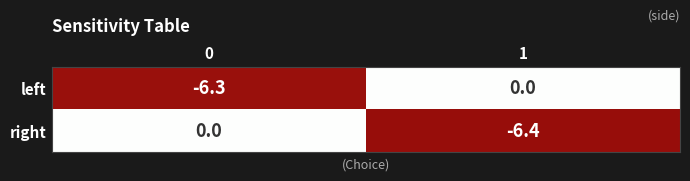

What is the minimum value shown in the chart?

-6.4